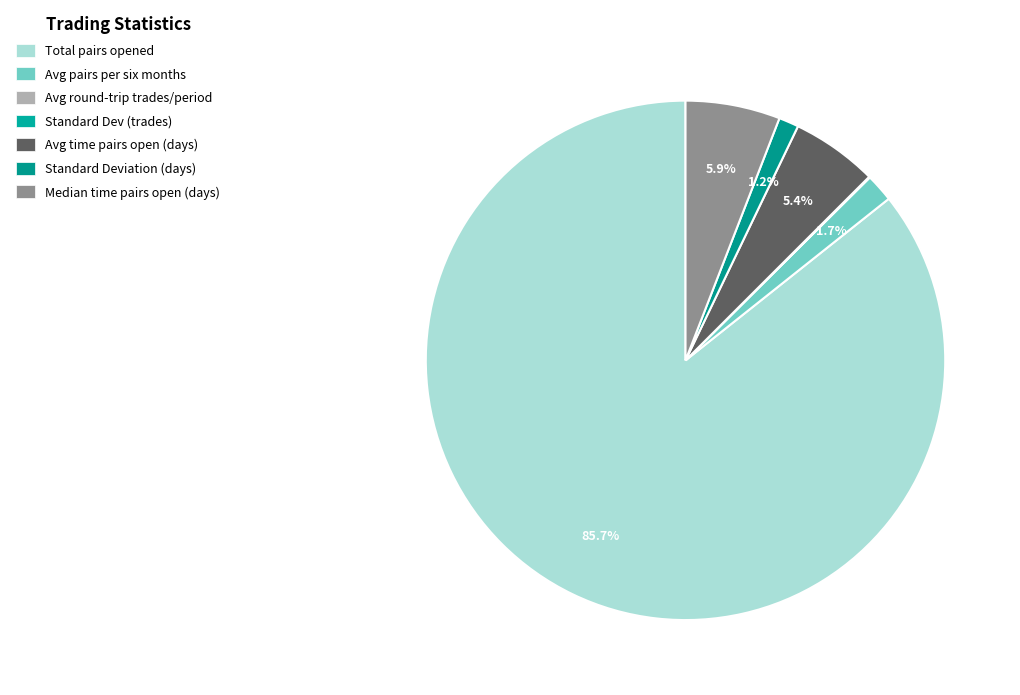

Which category has the smallest portion of the pie?

Standard_Dev